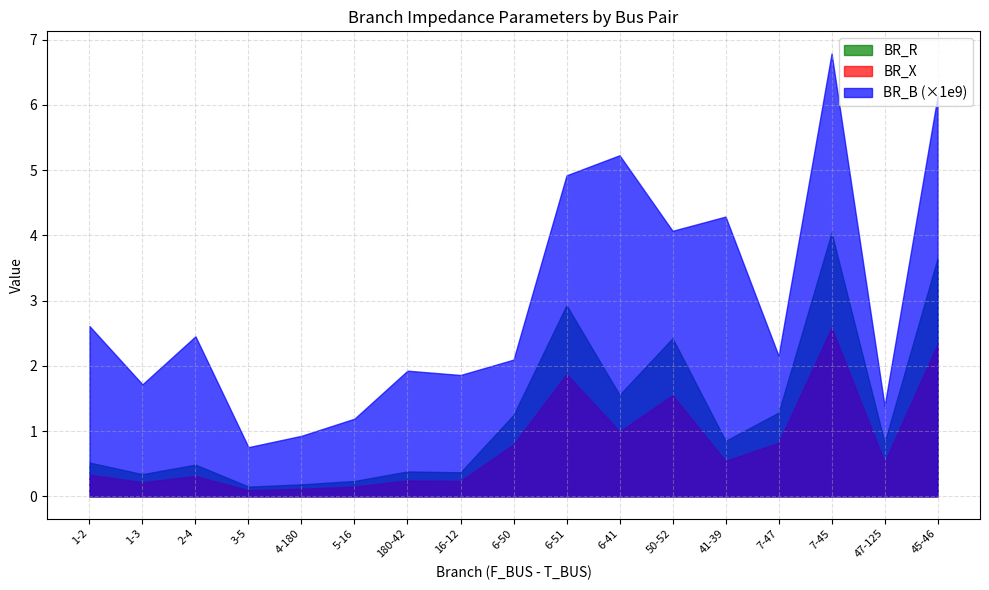

The BR_B (×1e9) series shows 9.4 at 45-46. True or false?

False